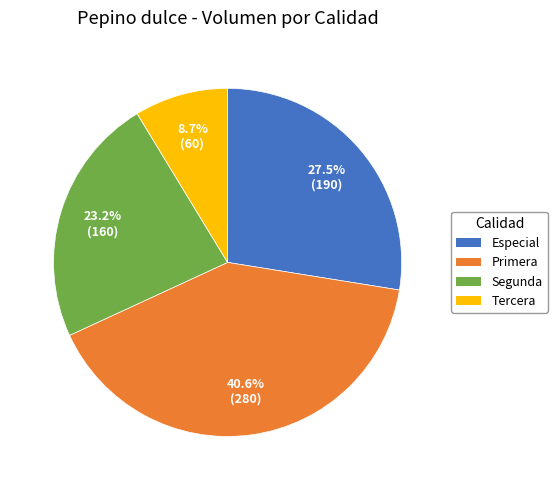

Is there any slice that represents more than half of the pie?

No